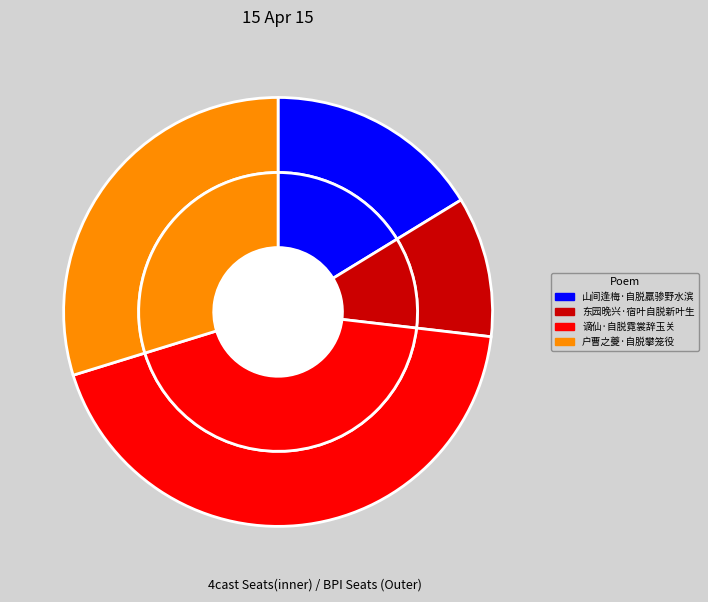

What percentage is the 户曹之夔·自脱攀笼役 slice, to the nearest percent?

30%